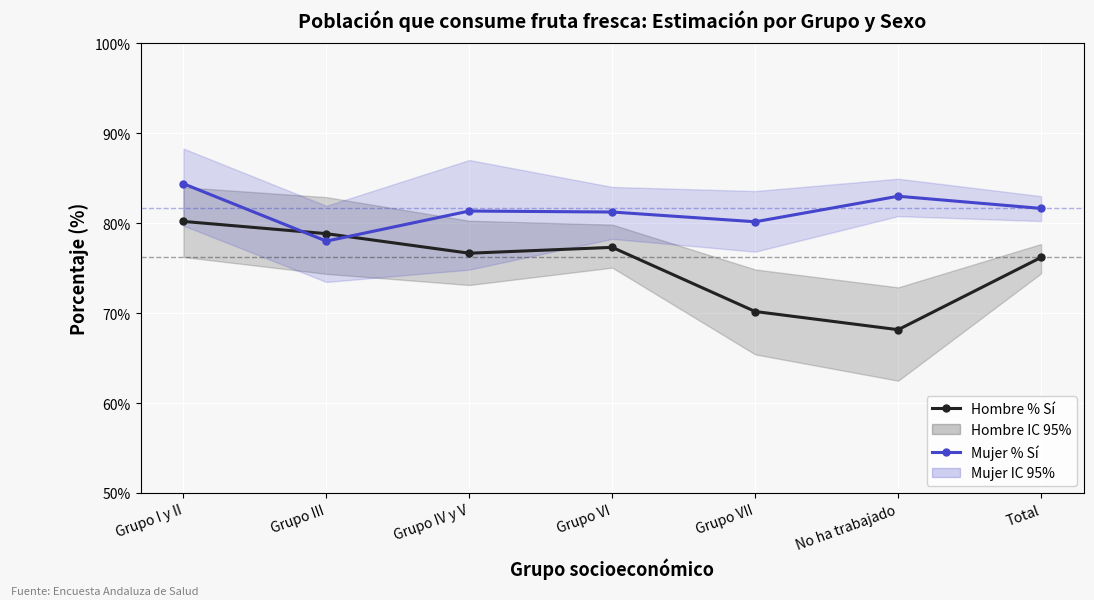

What is the label of the 7th point from the left?

Total